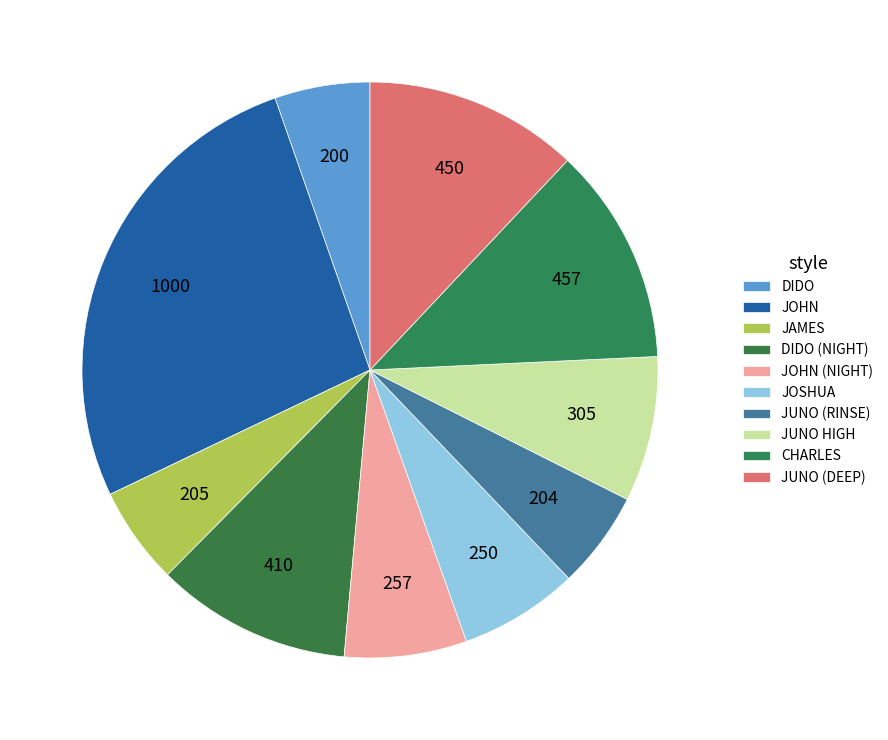

How many segments does this pie chart have?

10